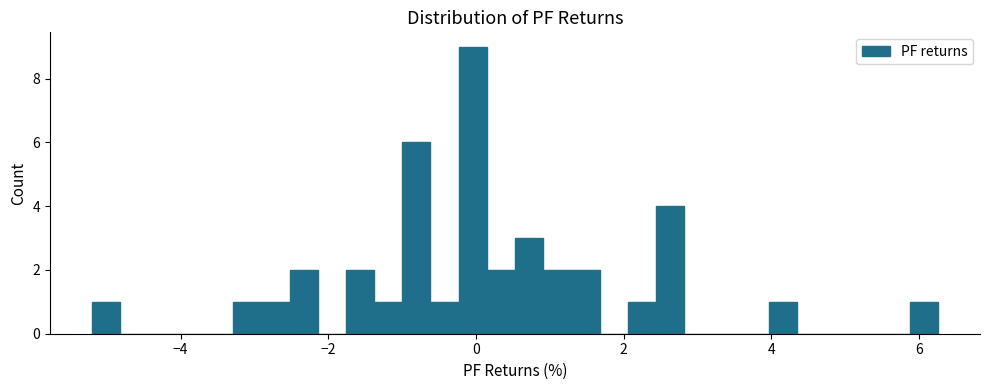

Read against the x-axis, roughly where is the centre of the tallest bar?

0.0